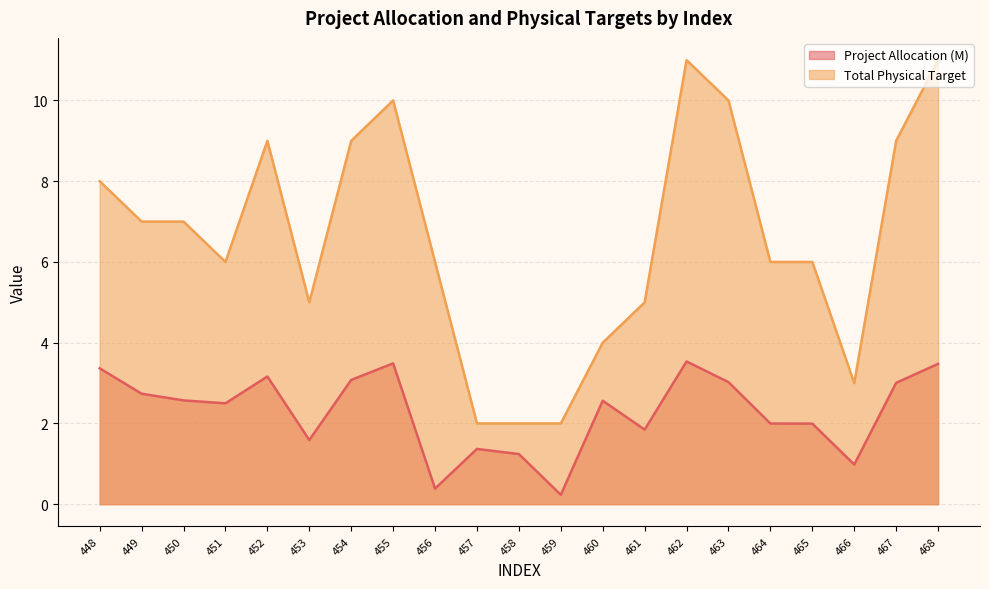

Which series has the widest spread of values?

Total Physical Target